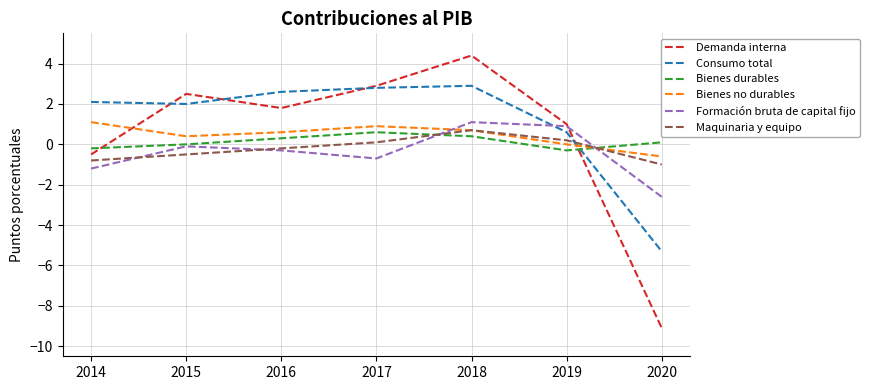

Where is Formación bruta de capital fijo nearest to the value 0?

2015